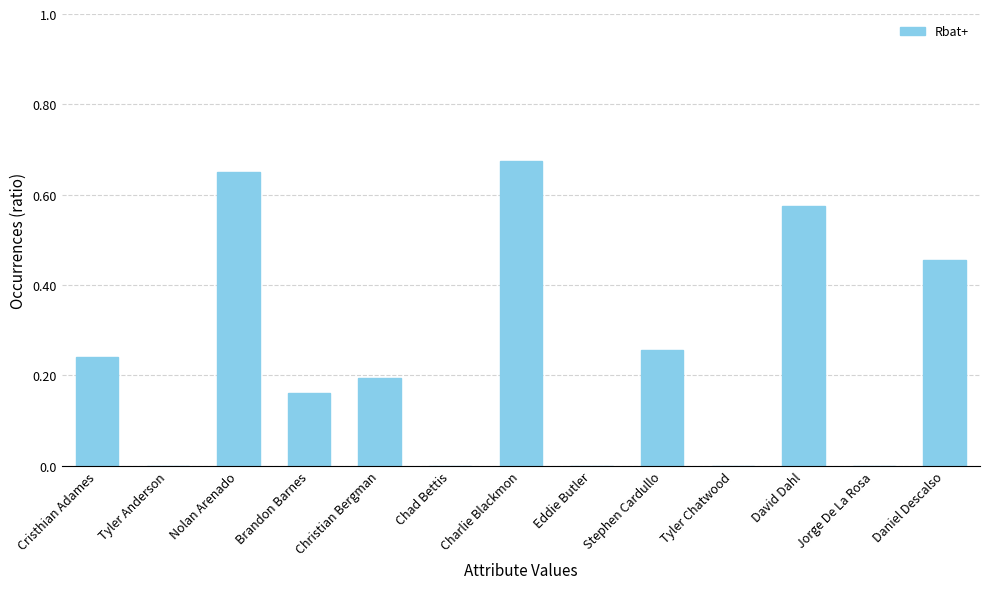

How many negative values are there?

5